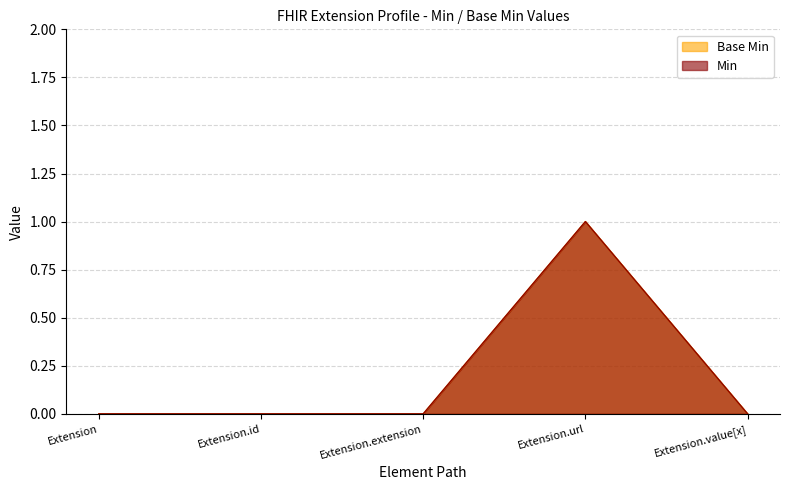

What is the difference between the maximum and second lowest values in the Base Min series?

1